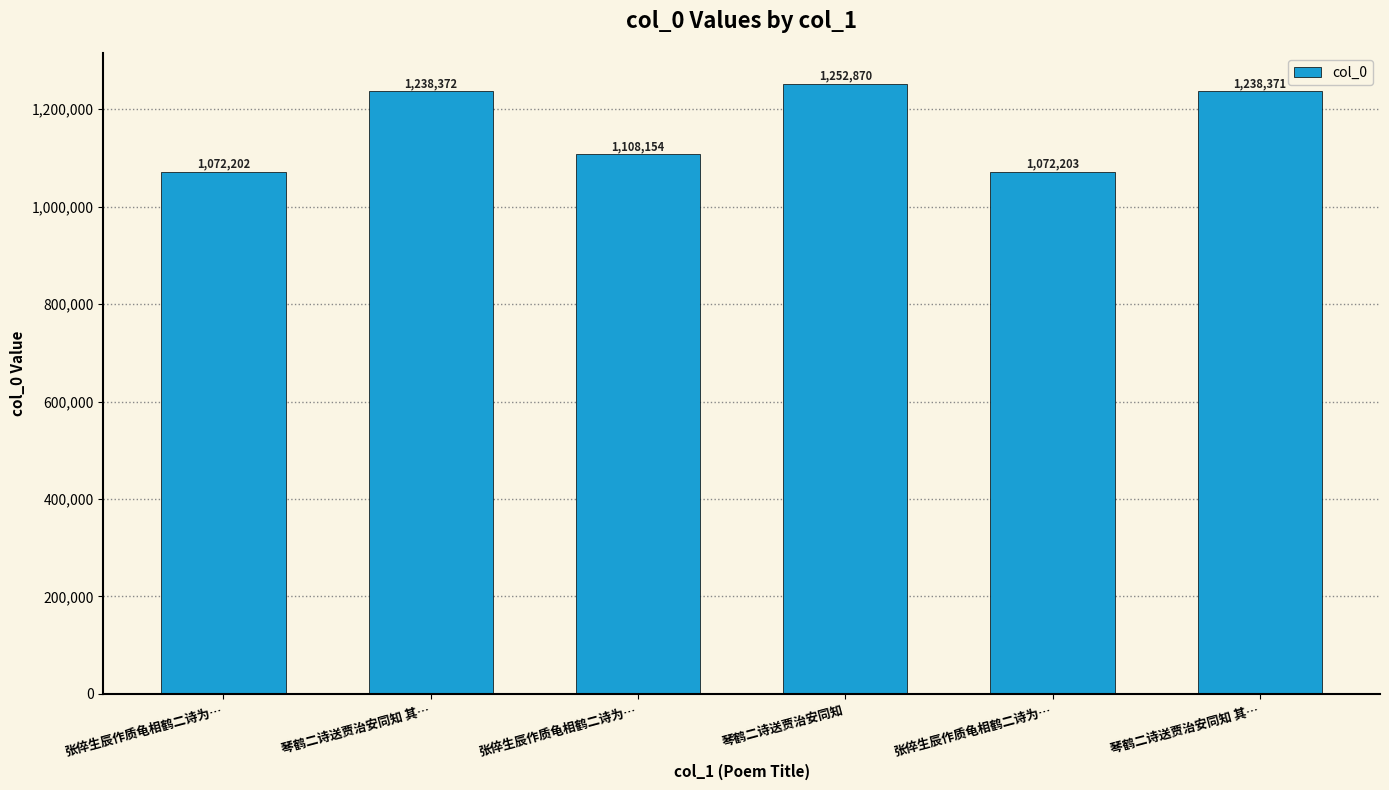

Reading left to right, what are all the values shown in this chart?

1072202	1238372	1108154	1252870	1072203	1238371